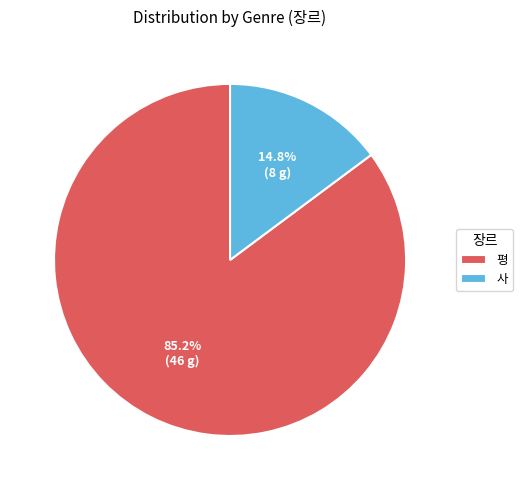

Is it true that 평 is 77% of the pie?

False